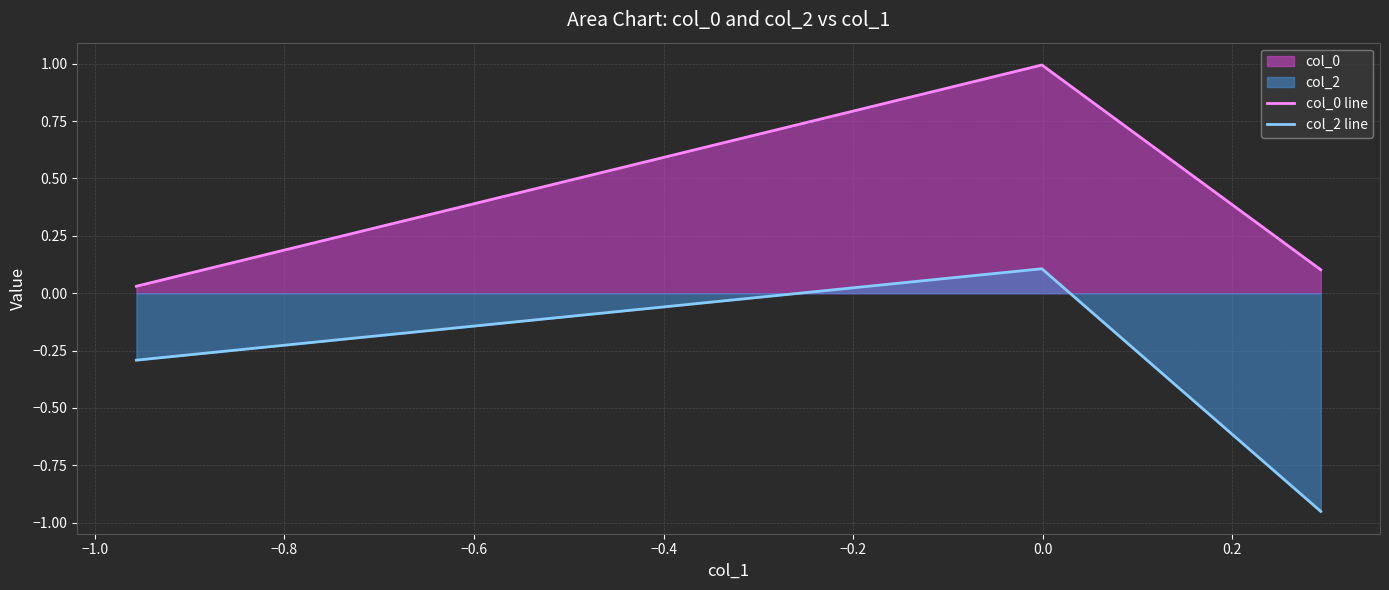

What is the average value of the col_2 line series?

-0.4